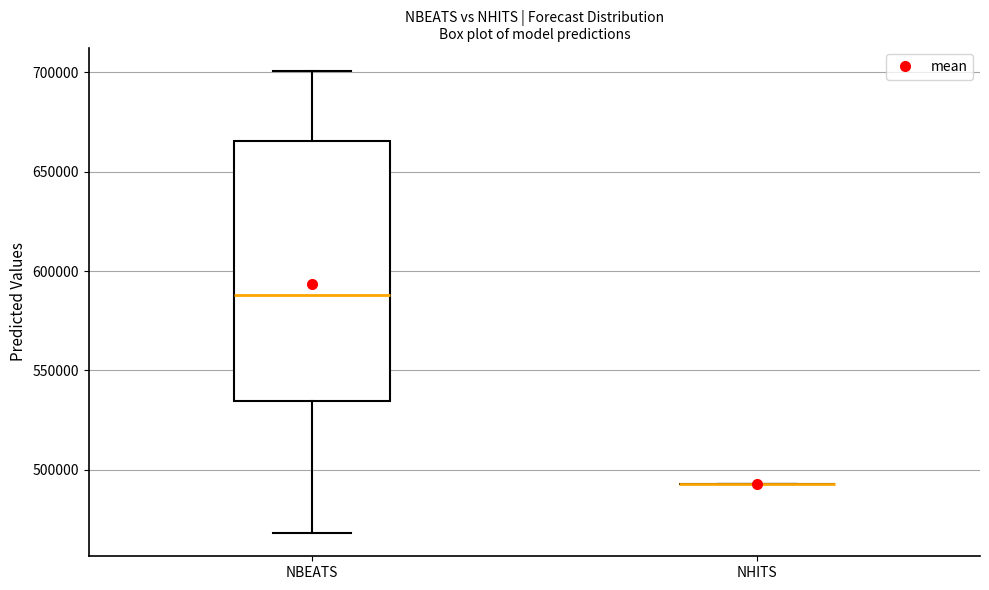

Reading left to right, transcribe this box plot: for each box, give where its median line is, the range the box spans, and where its two whiskers end, as read against the y-axis. The values are not printed on the chart, so give them approximately, as read against the axis.

NBEATS: median 590000, box 535000 to 665000, whiskers 470000 to 700000
NHITS: box collapsed to a line at 495000, whiskers 495000 to 495000